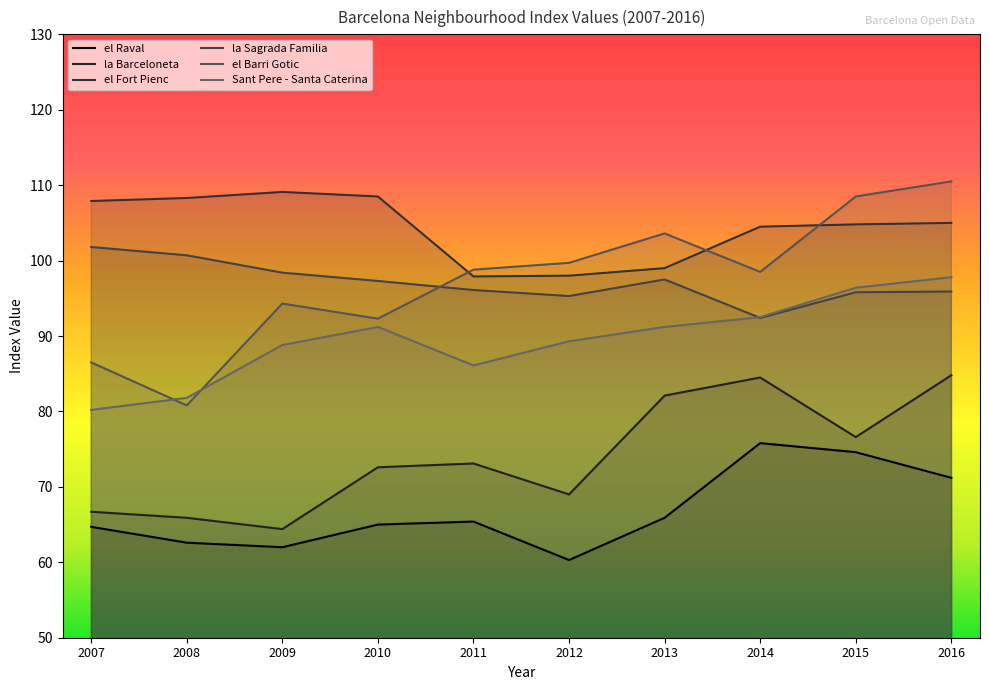

Between which two adjacent categories do el Fort Pienc and el Barri Gotic first intersect?

2010 and 2011